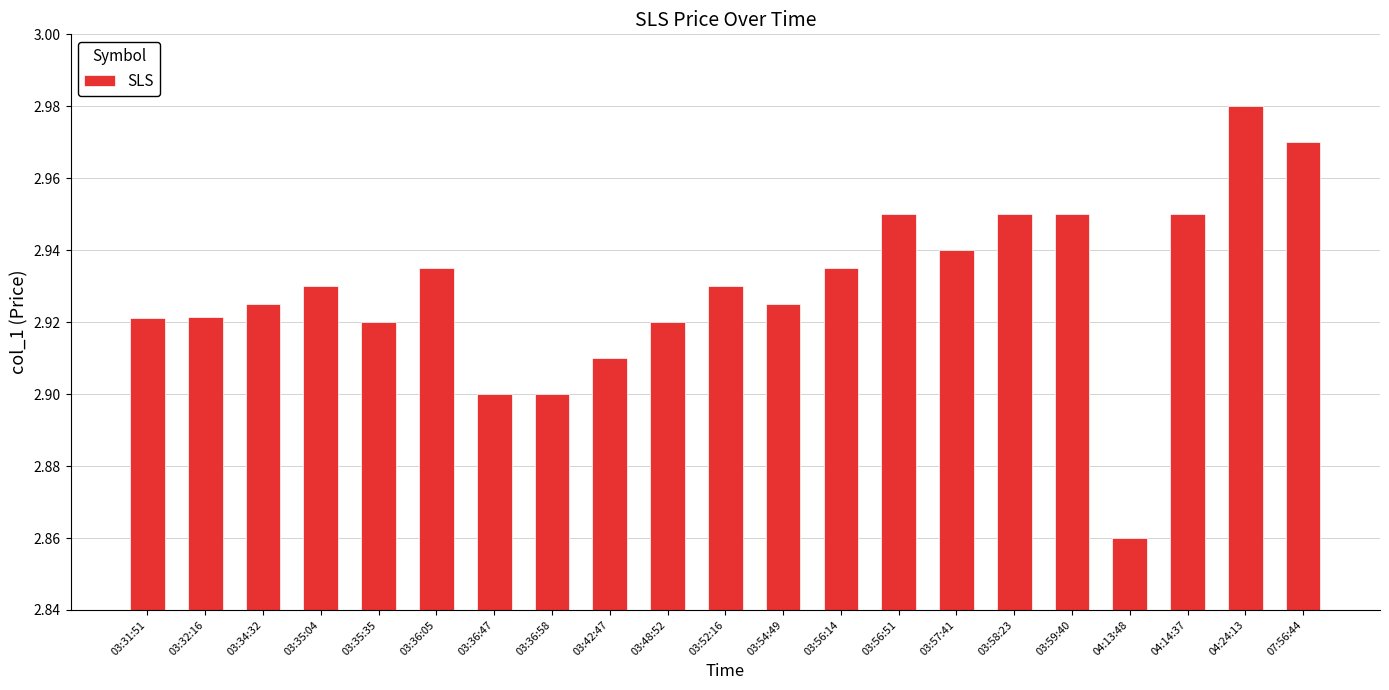

What is the difference between the maximum and minimum values?

0.1